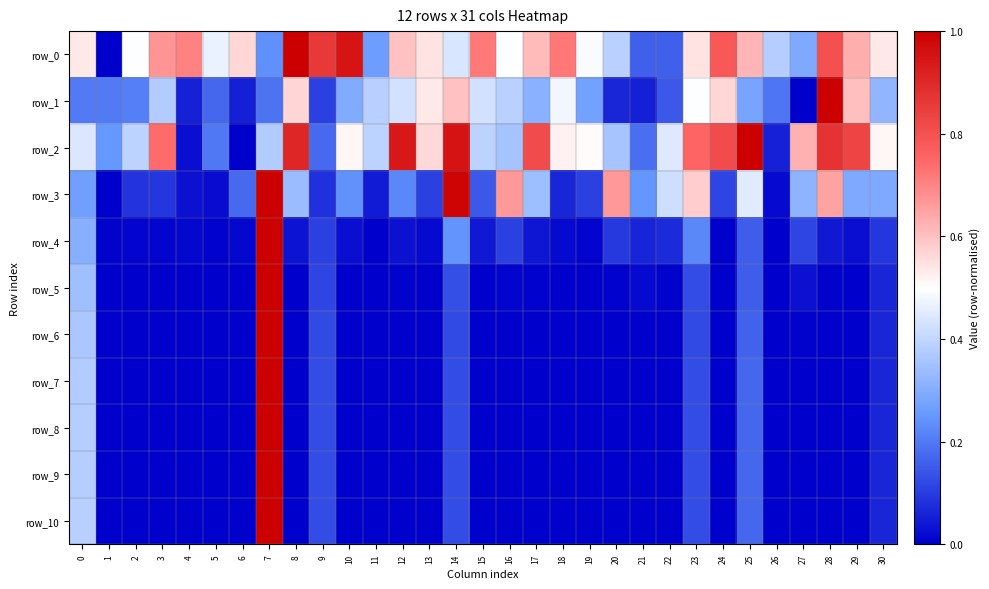

What is the difference between the highest and lowest values at 17?

0.8